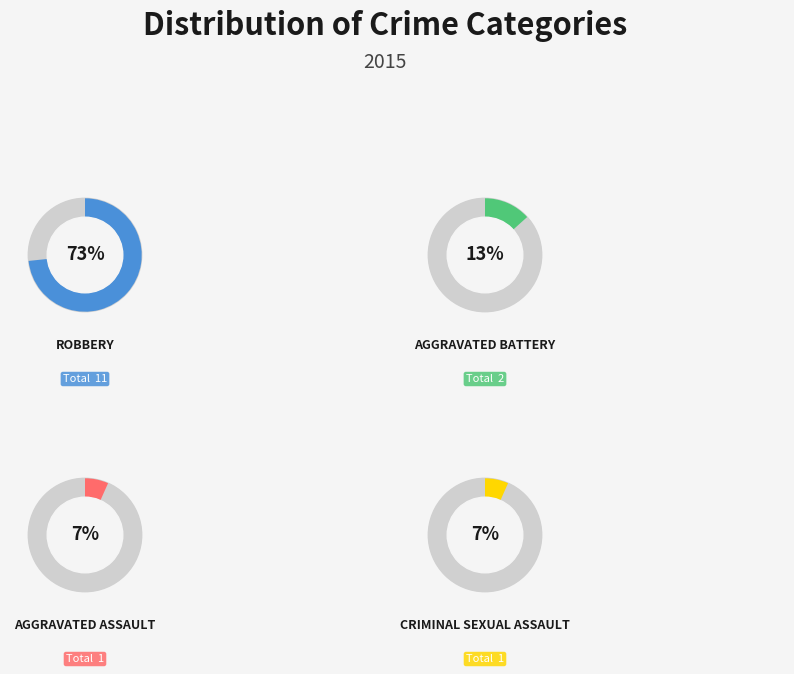

To the nearest percent, what is the difference between the Criminal Sexual Assault and Aggravated Battery slice percentages?

7%